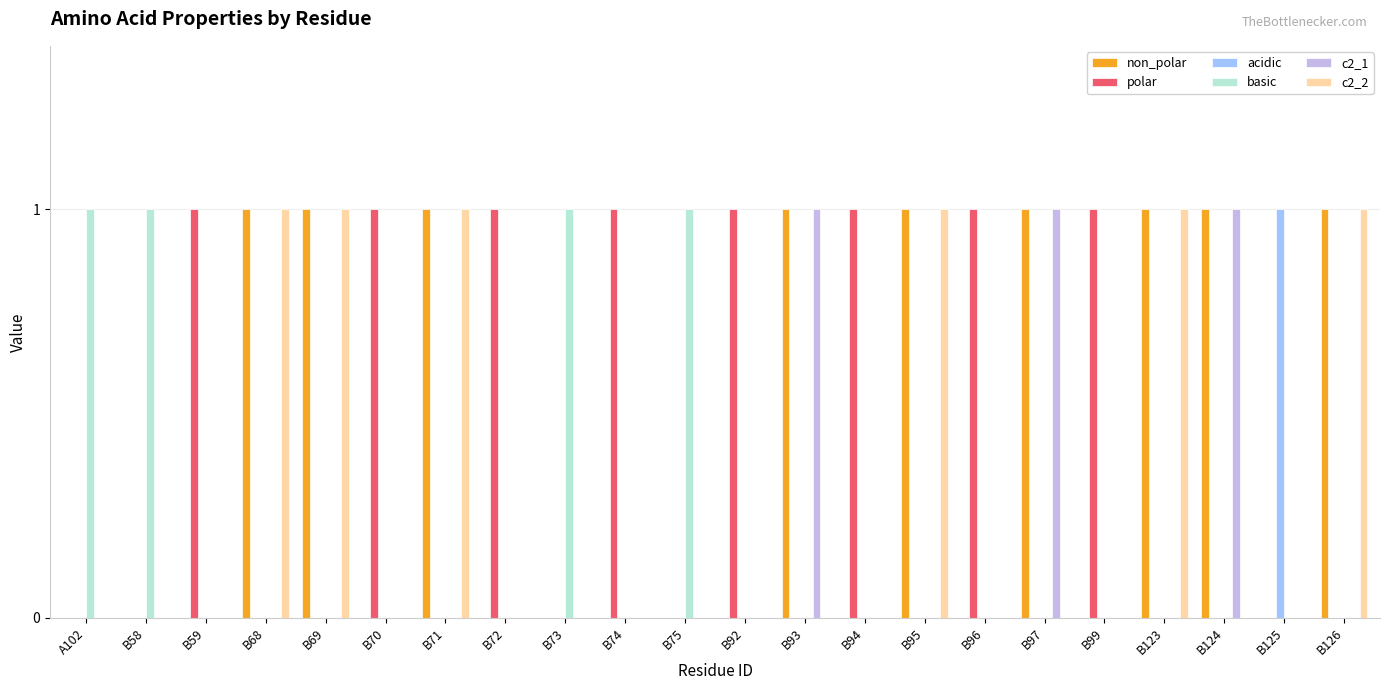

Reading left to right, transcribe all the data shown in this chart.

non_polar: A102=0	B58=0	B59=0	B68=1	B69=1	B70=0	B71=1	B72=0	B73=0	B74=0	B75=0	B92=0	B93=1	B94=0	B95=1	B96=0	B97=1	B99=0	B123=1	B124=1	B125=0	B126=1
polar: A102=0	B58=0	B59=1	B68=0	B69=0	B70=1	B71=0	B72=1	B73=0	B74=1	B75=0	B92=1	B93=0	B94=1	B95=0	B96=1	B97=0	B99=1	B123=0	B124=0	B125=0	B126=0
acidic: A102=0	B58=0	B59=0	B68=0	B69=0	B70=0	B71=0	B72=0	B73=0	B74=0	B75=0	B92=0	B93=0	B94=0	B95=0	B96=0	B97=0	B99=0	B123=0	B124=0	B125=1	B126=0
basic: A102=1	B58=1	B59=0	B68=0	B69=0	B70=0	B71=0	B72=0	B73=1	B74=0	B75=1	B92=0	B93=0	B94=0	B95=0	B96=0	B97=0	B99=0	B123=0	B124=0	B125=0	B126=0
c2_1: A102=0	B58=0	B59=0	B68=0	B69=0	B70=0	B71=0	B72=0	B73=0	B74=0	B75=0	B92=0	B93=1	B94=0	B95=0	B96=0	B97=1	B99=0	B123=0	B124=1	B125=0	B126=0
c2_2: A102=0	B58=0	B59=0	B68=1	B69=1	B70=0	B71=1	B72=0	B73=0	B74=0	B75=0	B92=0	B93=0	B94=0	B95=1	B96=0	B97=0	B99=0	B123=1	B124=0	B125=0	B126=1